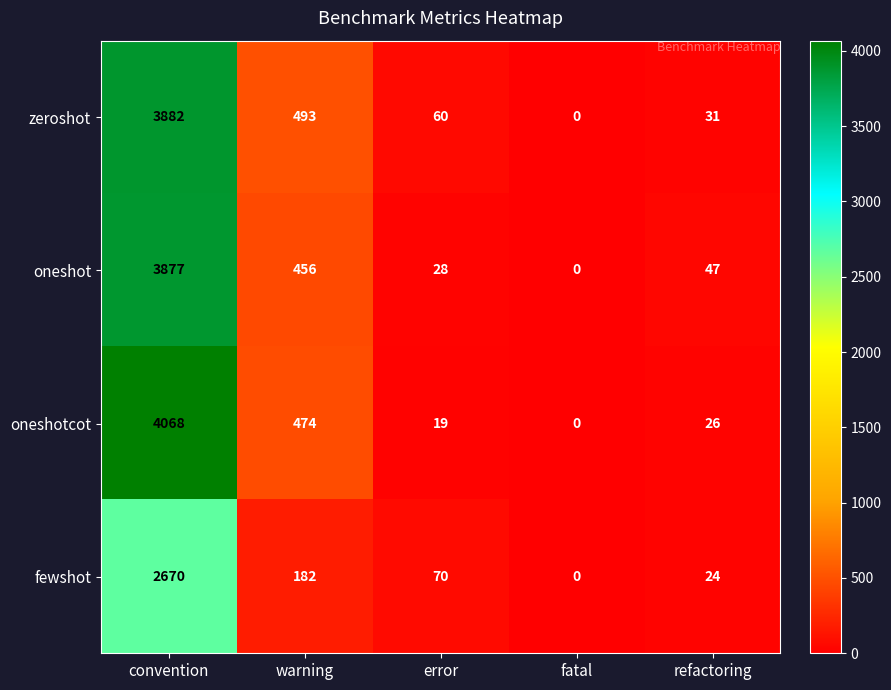

Reading left to right, what are all the values shown in this chart?

zeroshot: convention=3882	warning=493	error=60	fatal=0	refactoring=31
oneshot: convention=3877	warning=456	error=28	fatal=0	refactoring=47
oneshotcot: convention=4068	warning=474	error=19	fatal=0	refactoring=26
fewshot: convention=2670	warning=182	error=70	fatal=0	refactoring=24